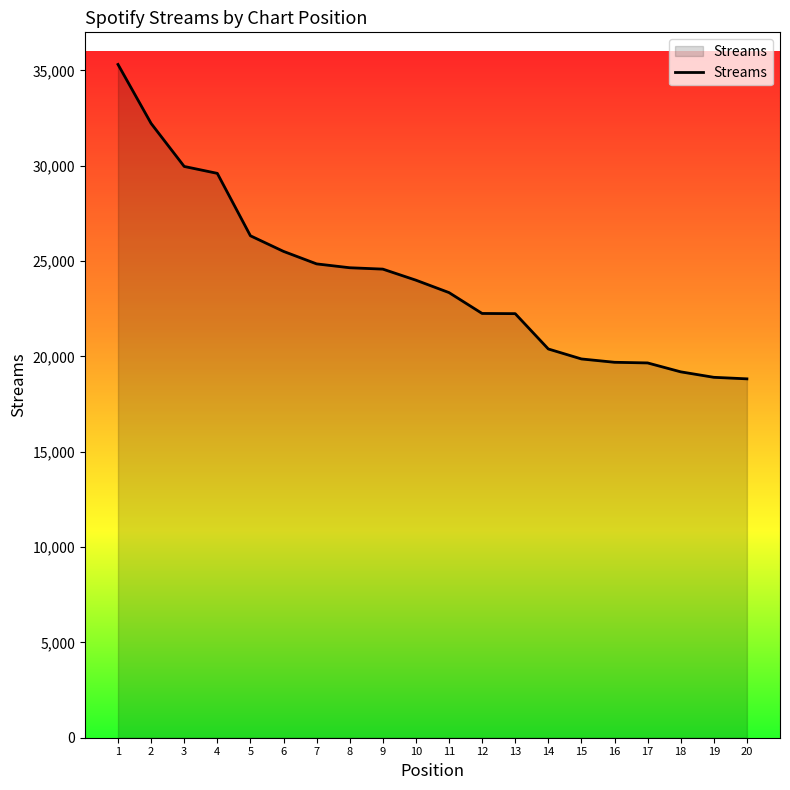

True or false: the data shows 23349 at 11.

True